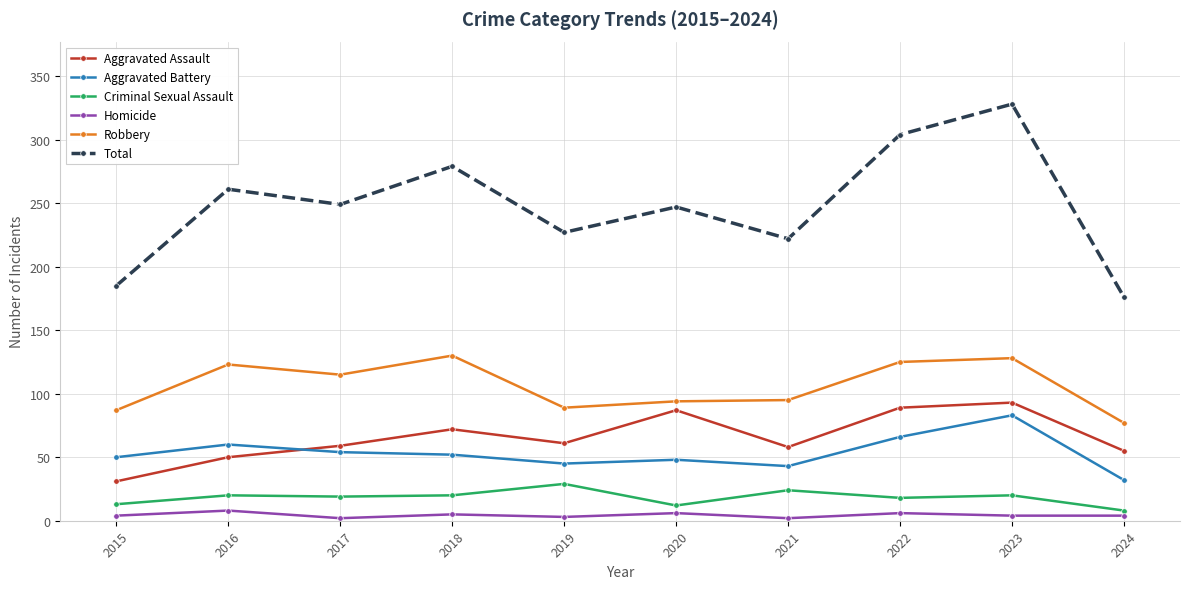

At which category is the sum across all series the highest?

2023